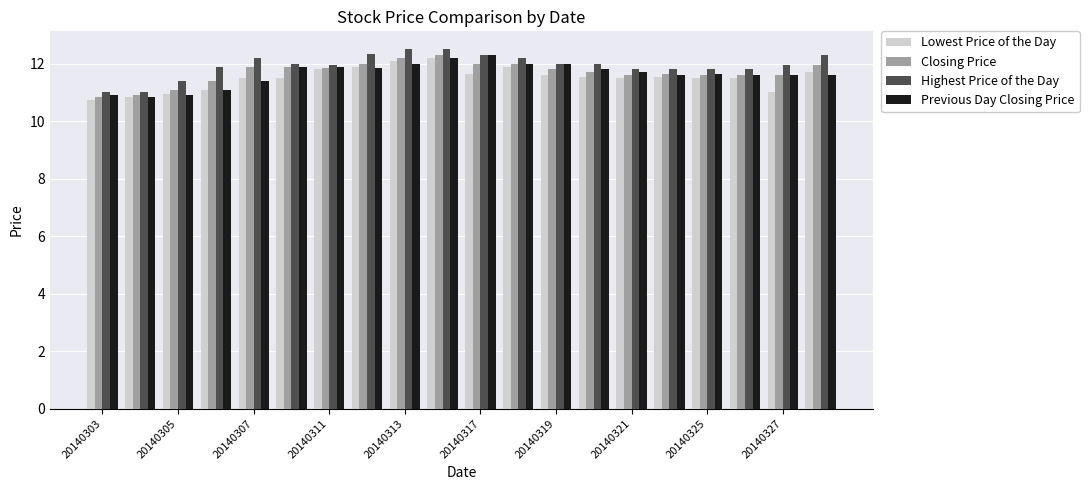

What is the sum of all Highest Price of the Day values?

238.8